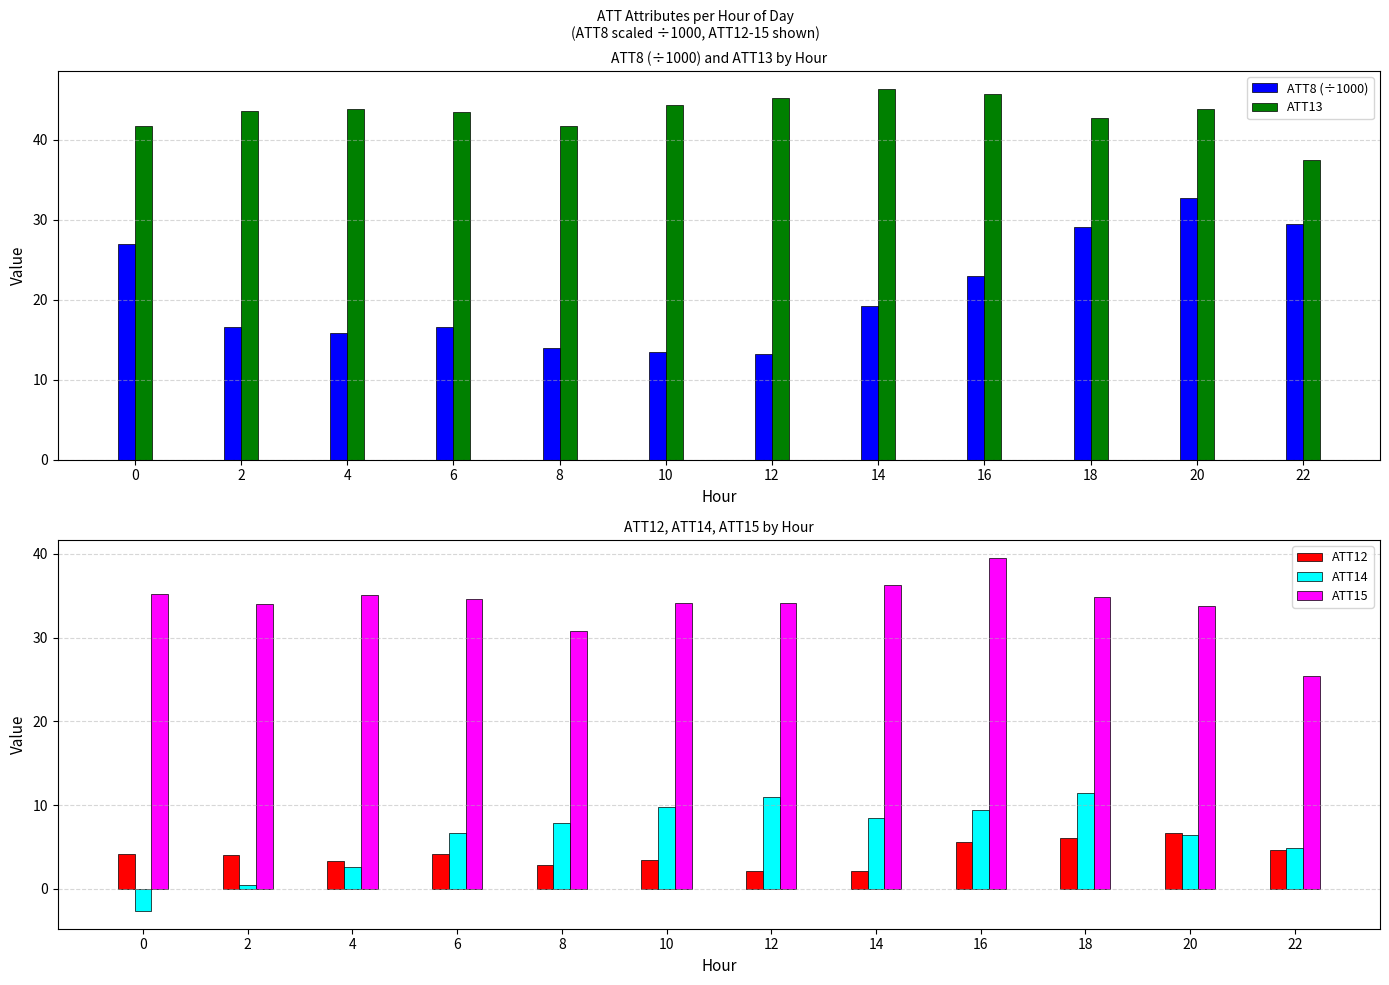

What is the smallest value displayed?

-2.7